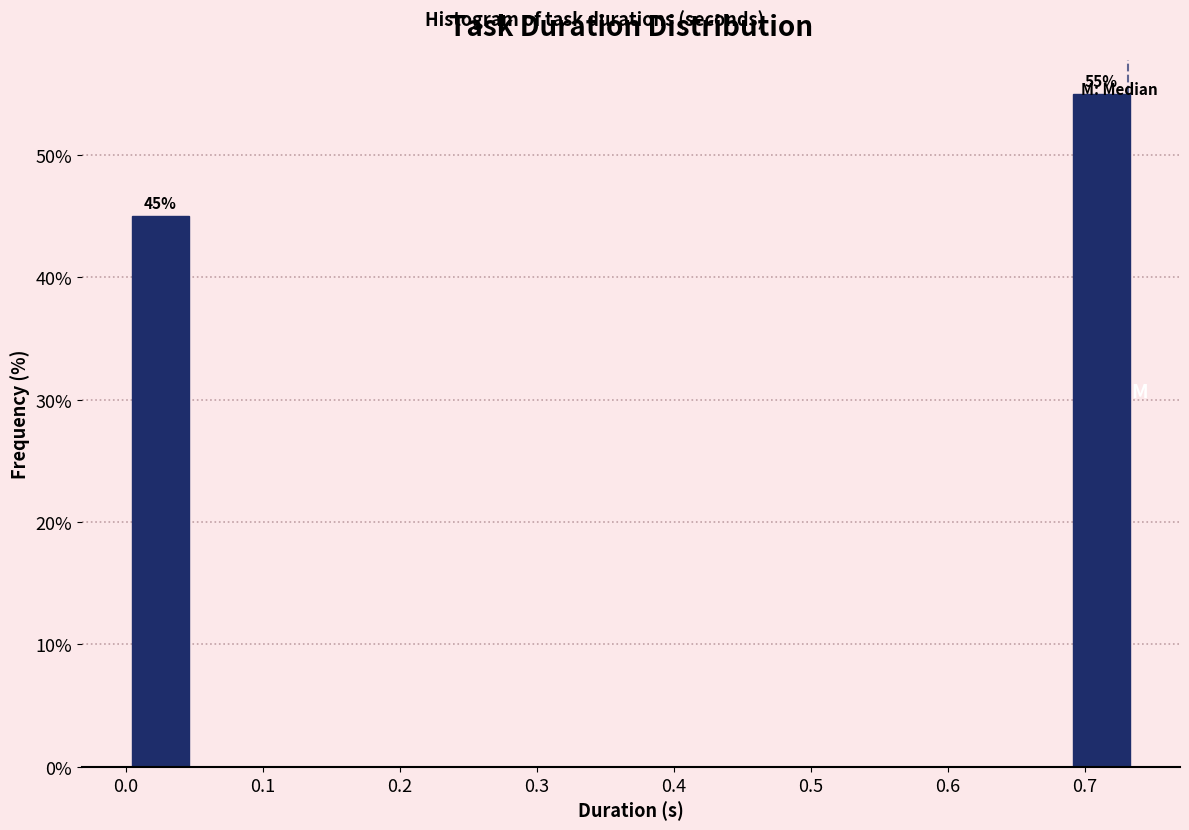

Which range on the x-axis has the tallest bar?

0.69 to 0.74